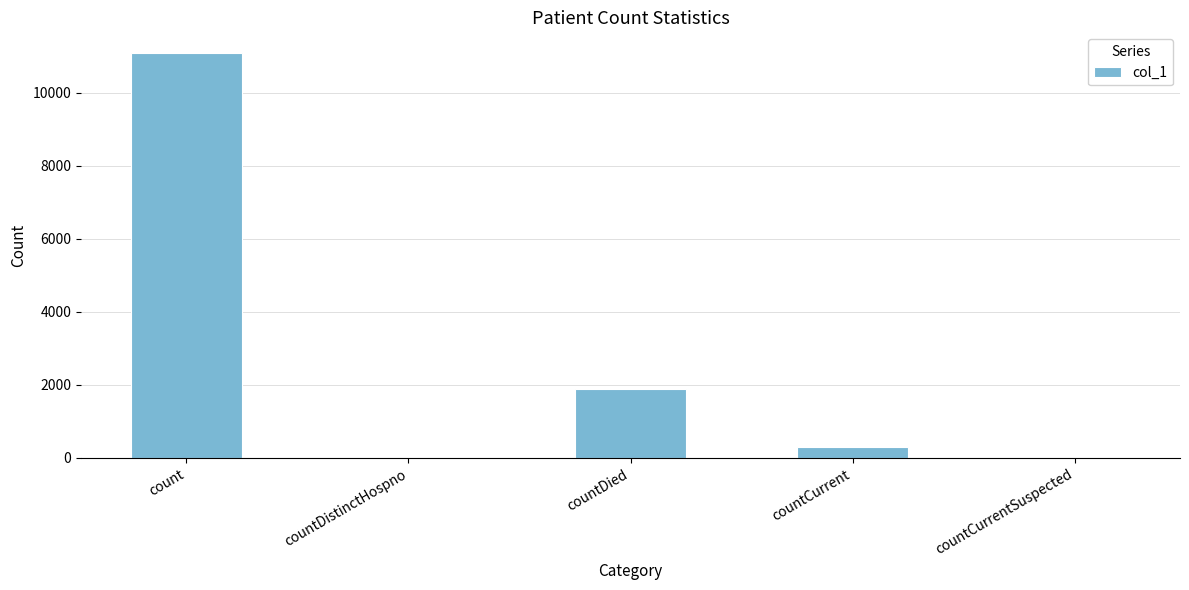

True or false: the data shows 11104 at count.

True